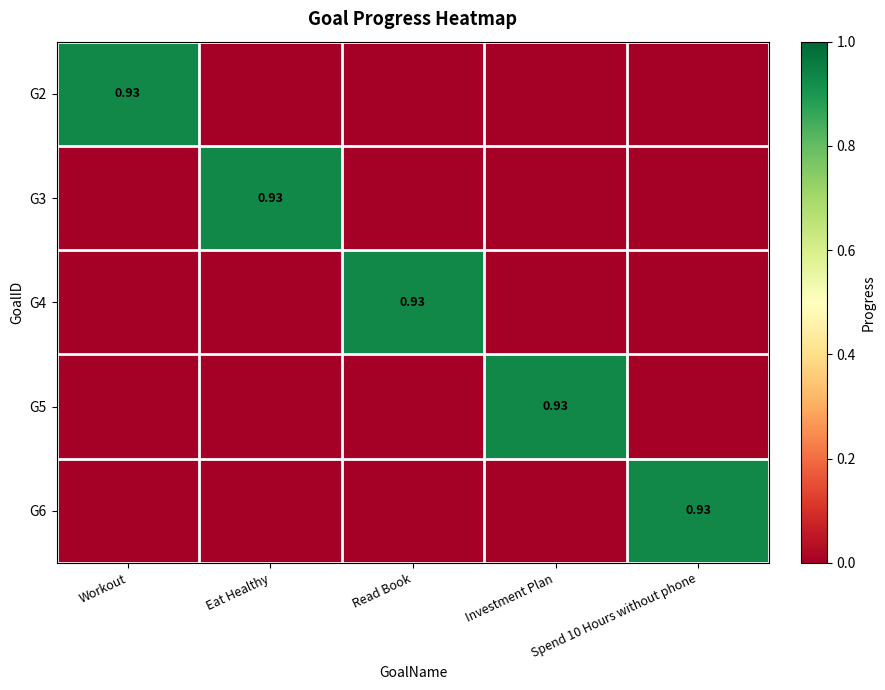

Which series changed the most between Eat Healthy and Investment Plan?

G3